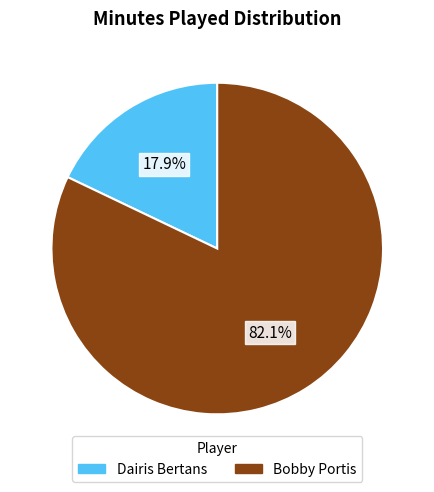

How many segments does this pie chart have?

2